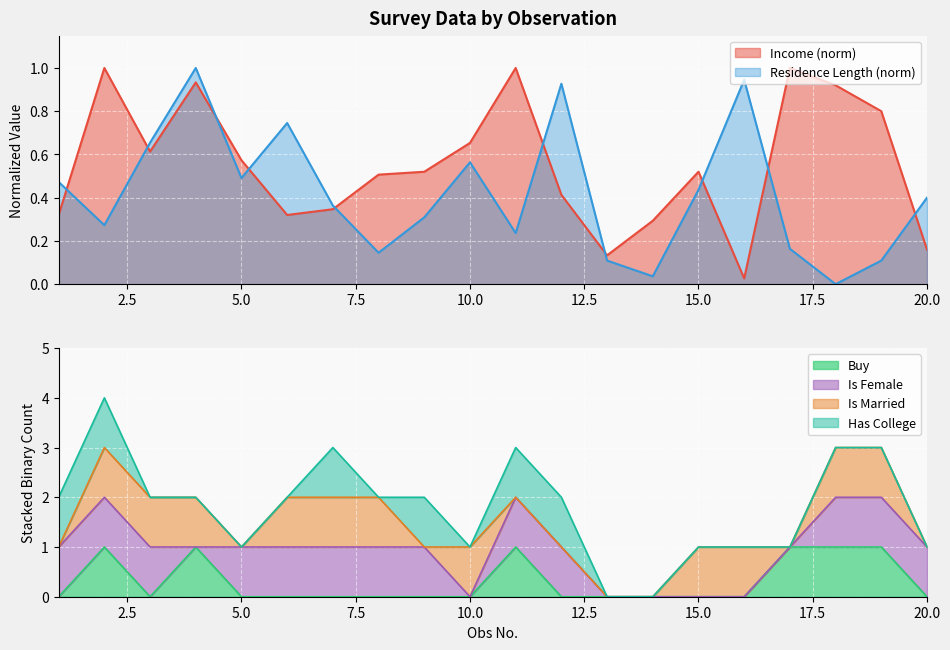

The Residence Length (norm) series shows 0.4 at 20.0. True or false?

True